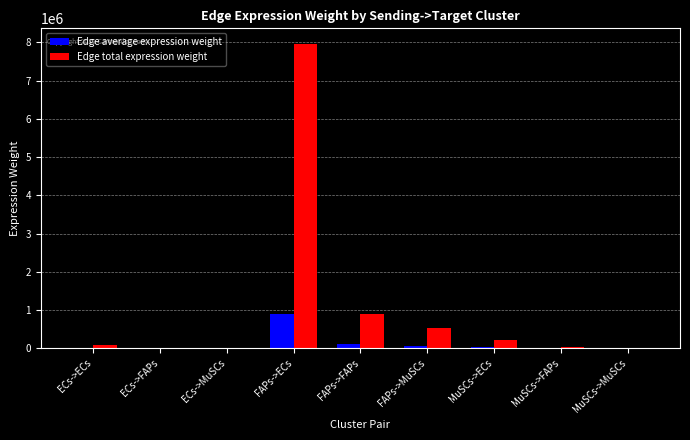

How many groups of bars are there?

9